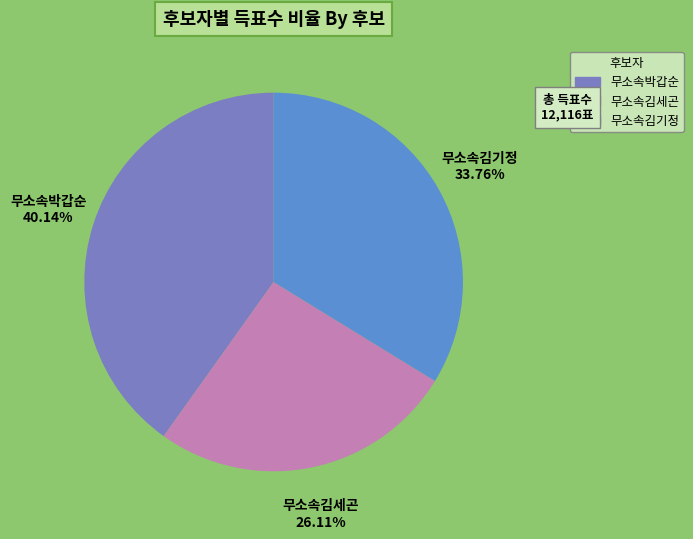

Is there any slice that represents more than half of the pie?

No